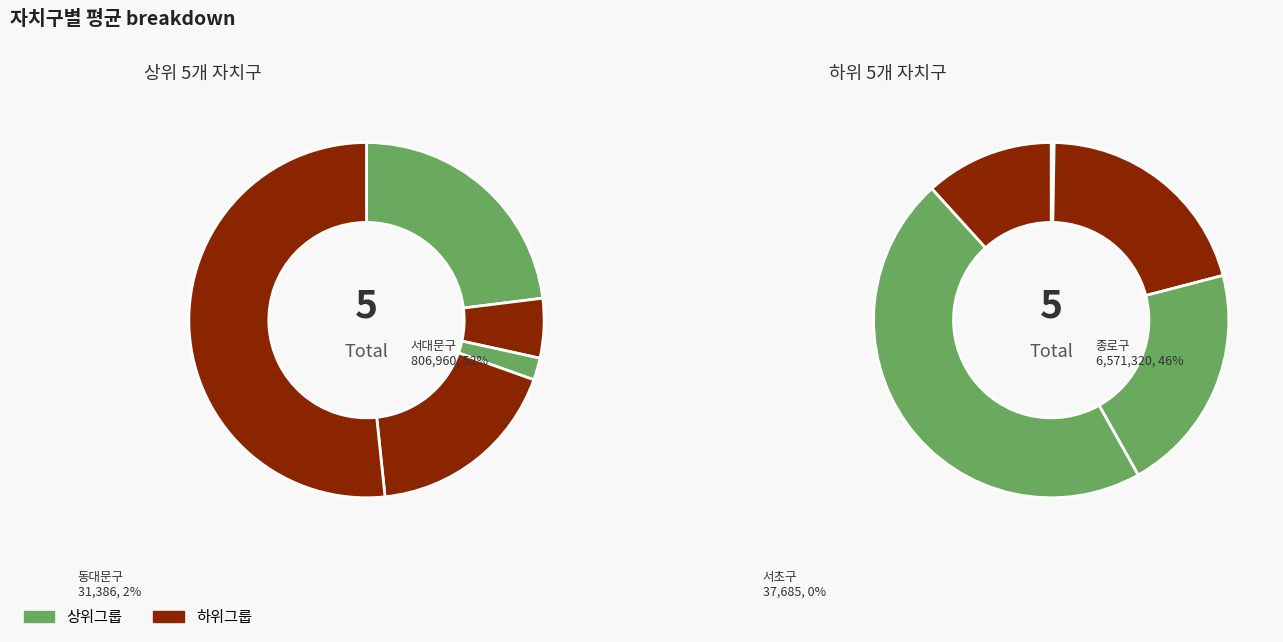

How much of the chart is everything except 송파구?

81.4%